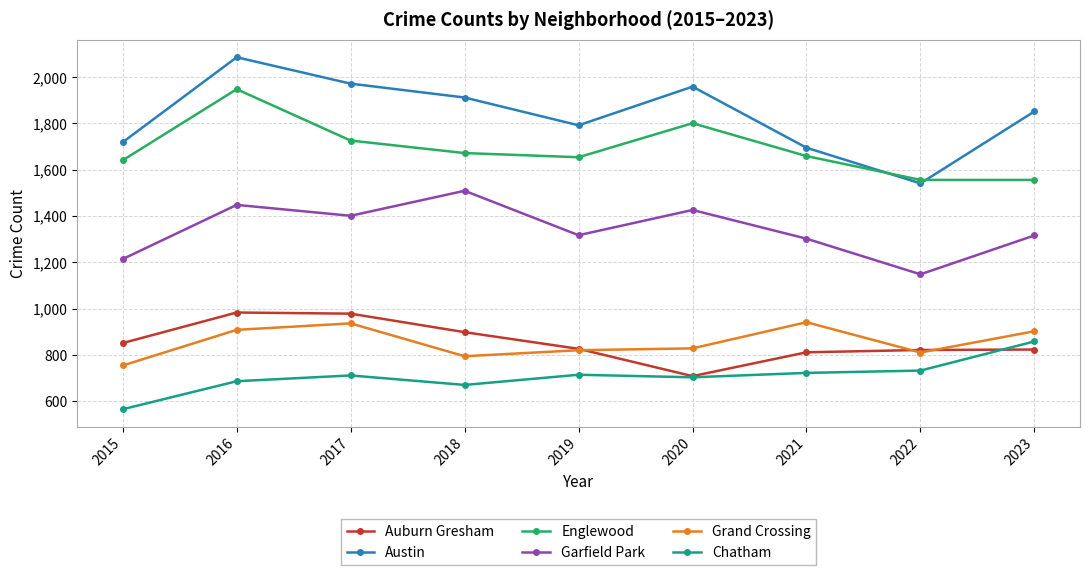

What is the spread (max minus min) of values at 2018?

1242